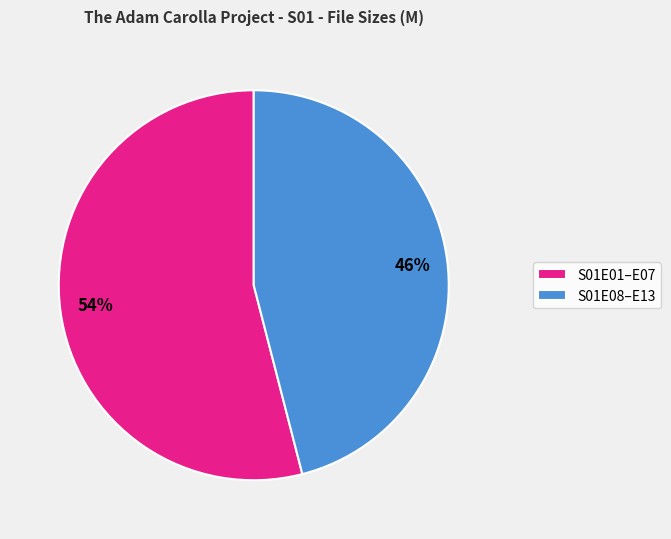

Rank the categories by value from highest to lowest.

S01E01–E07, S01E08–E13